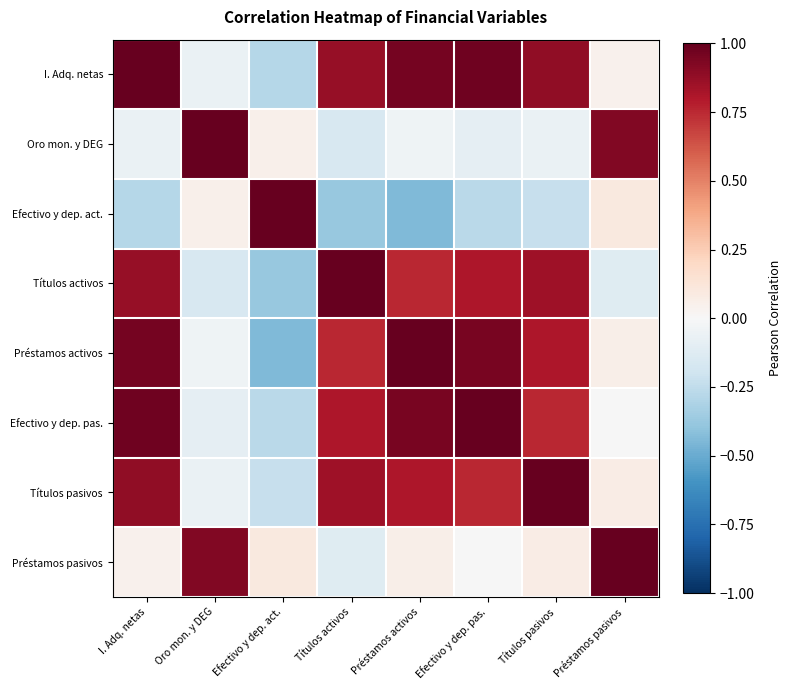

Rank the series at Préstamos activos from lowest to highest value.

Efectivo y dep. act., Oro mon. y DEG, Préstamos pasivos, Títulos activos, Títulos pasivos, Efectivo y dep. pas., I. Adq. netas, Préstamos activos